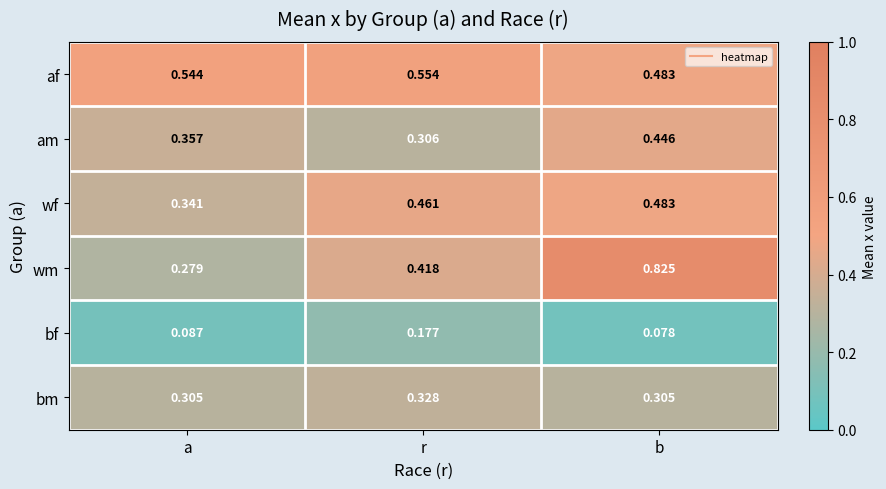

At how many categories does at least one series exceed 0?

3